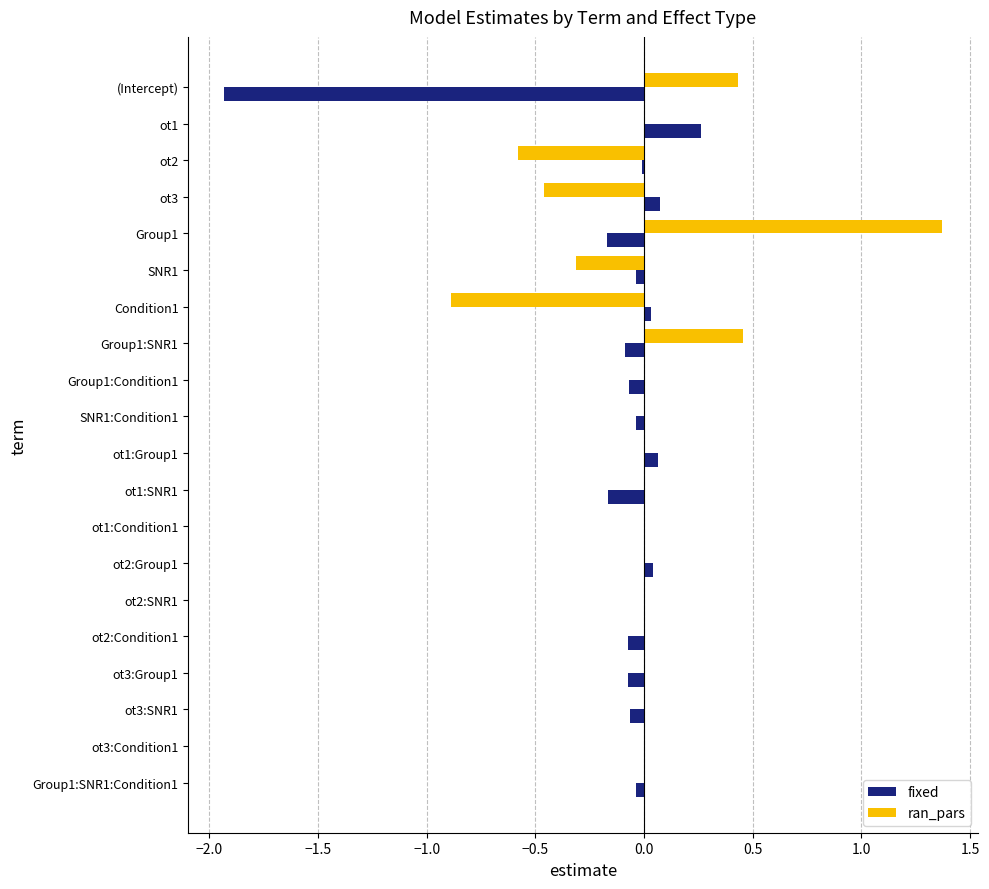

How many data points does each series have?

20